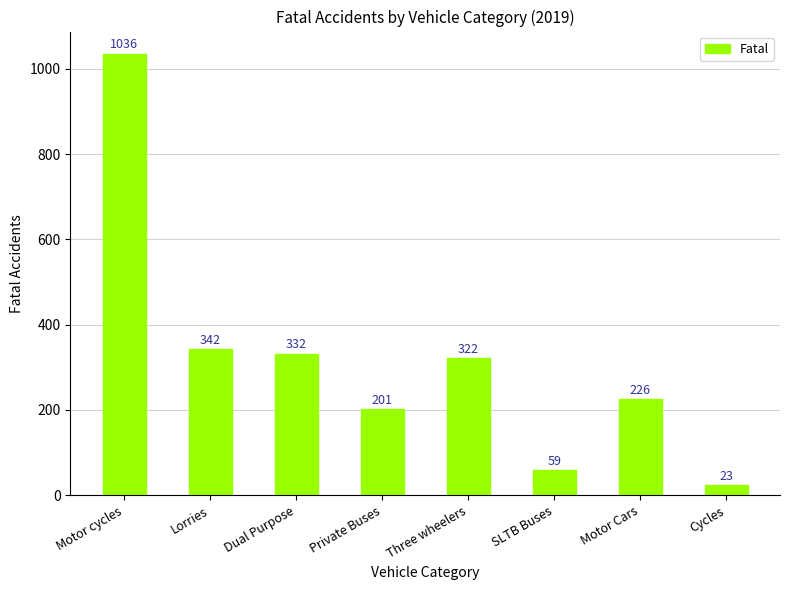

What position from the left is SLTB Buses?

6